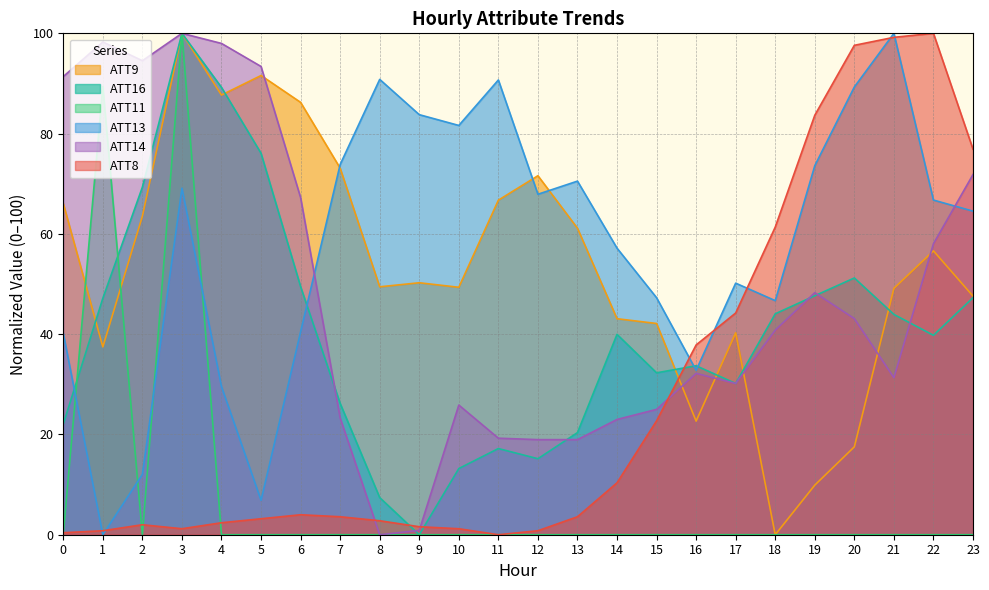

In ATT16, how many points are higher than both neighbors (excluding endpoints)?

5